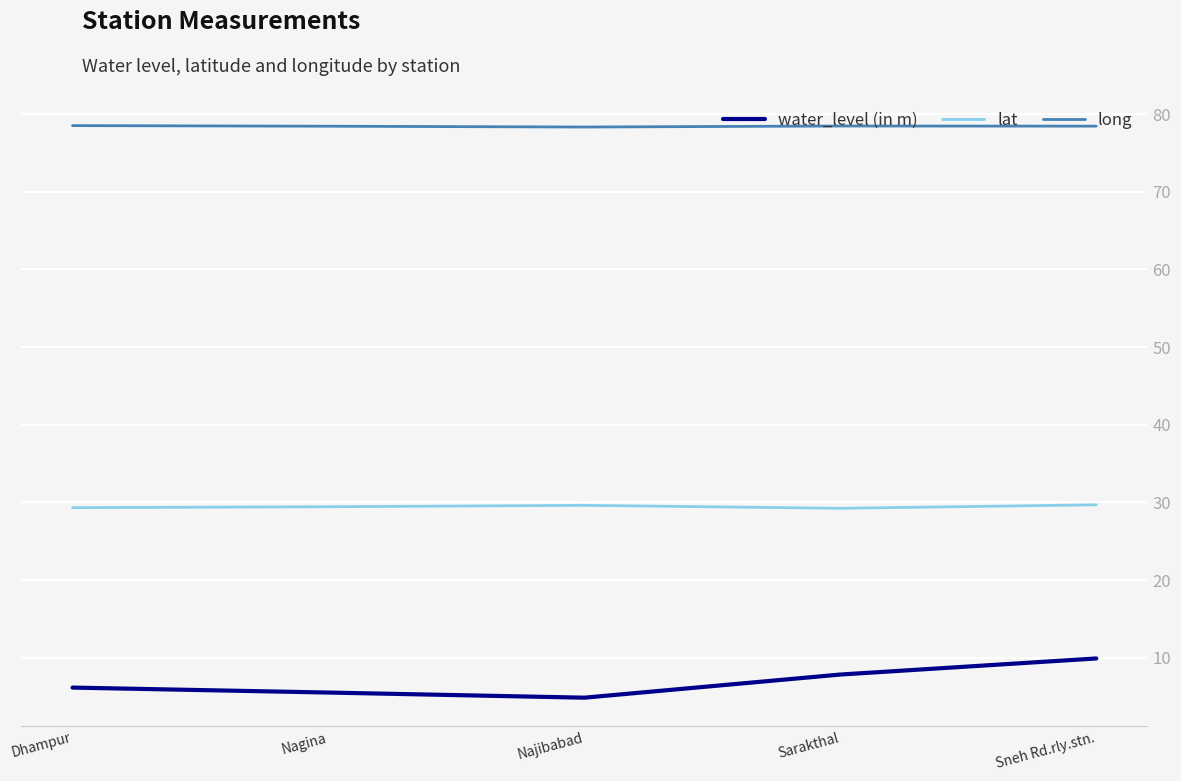

What is the spread (max minus min) of values at Sarakthal?

70.6